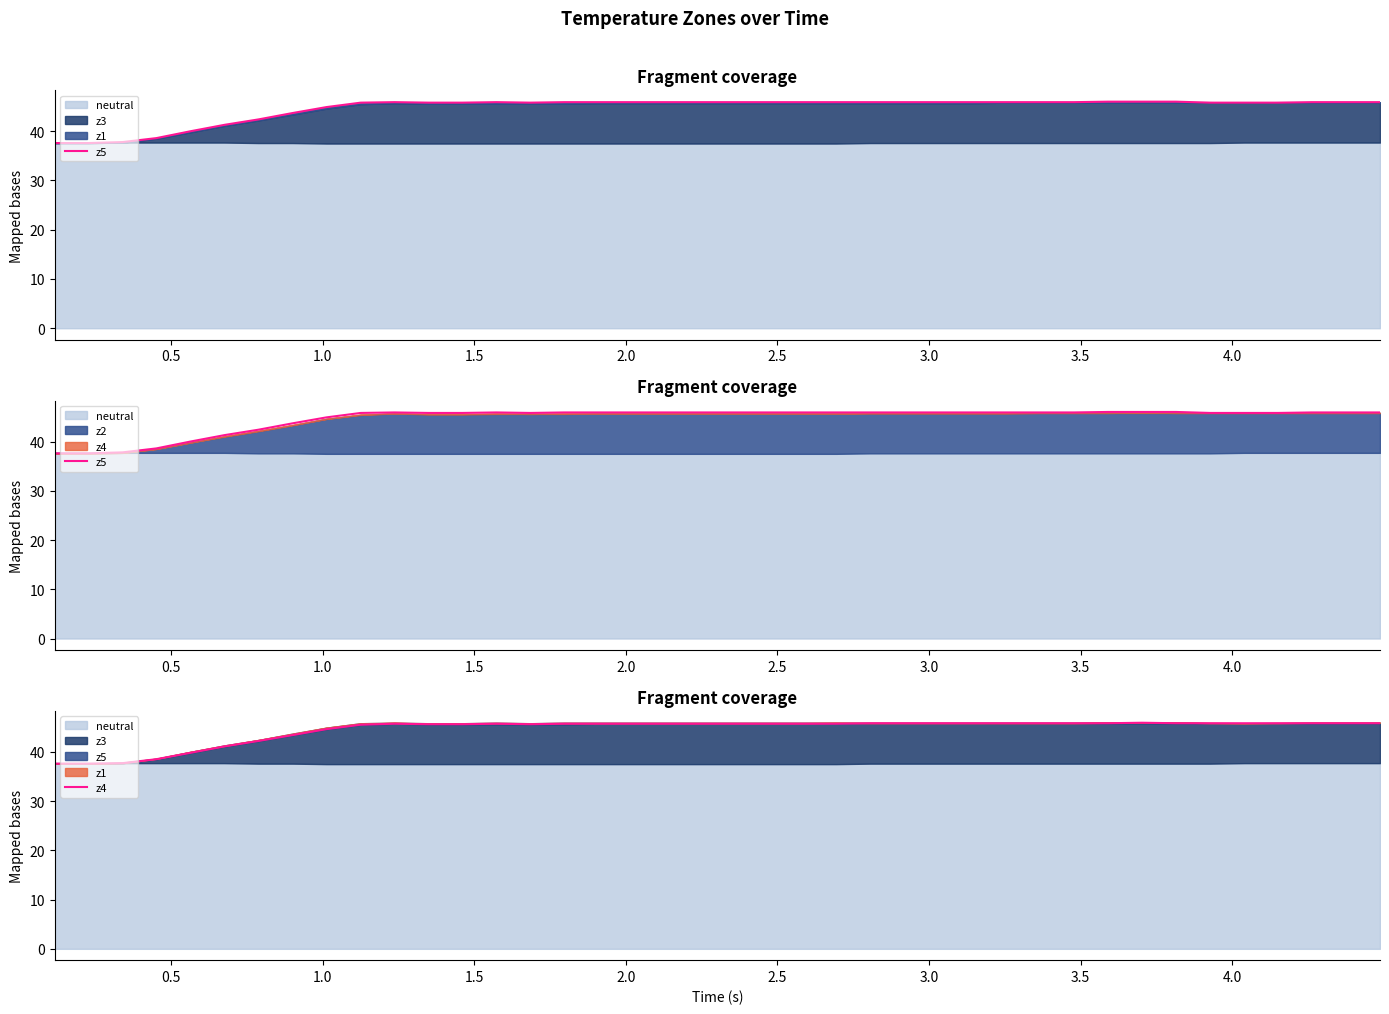

True or false: z5 and z4 intersect in this chart.

False